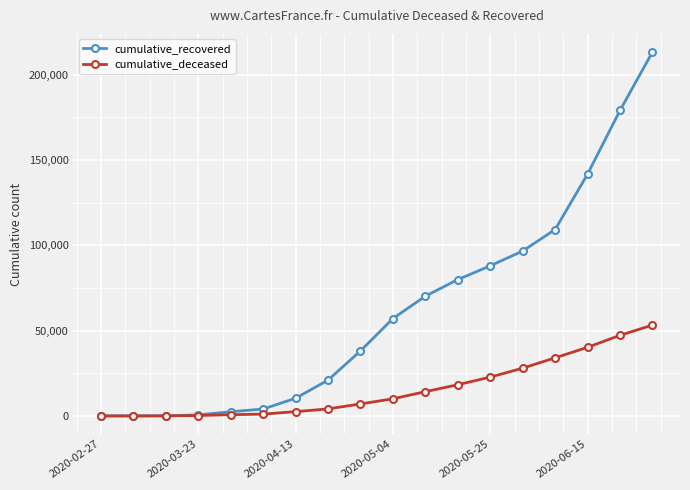

Which series has the widest spread of values?

cumulative_recovered